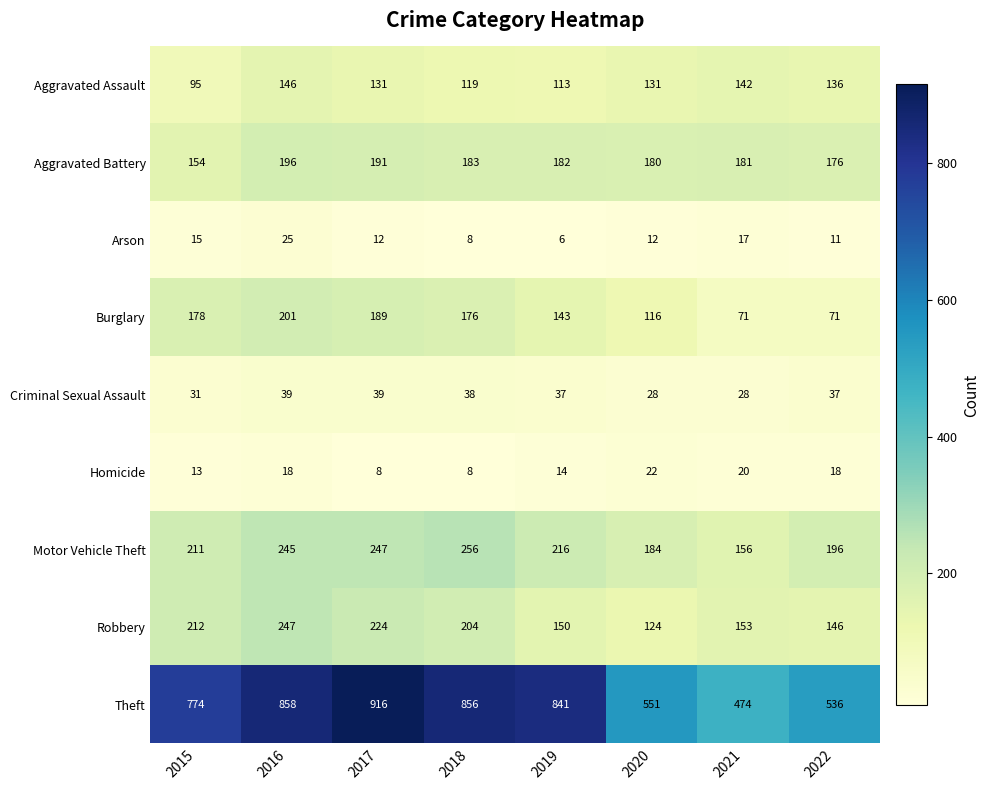

What is the lowest value of the Theft series?

474